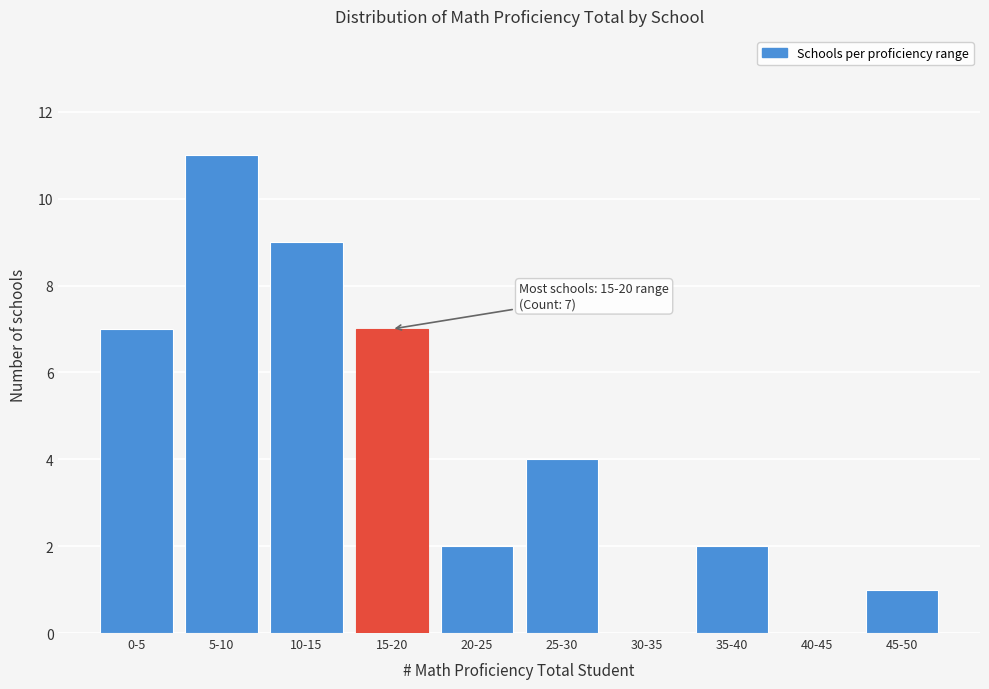

Reading left to right, list all the values displayed in this chart.

0-5=7	5-10=11	10-15=9	15-20=7	20-25=2	25-30=4	30-35=0	35-40=2	40-45=0	45-50=1